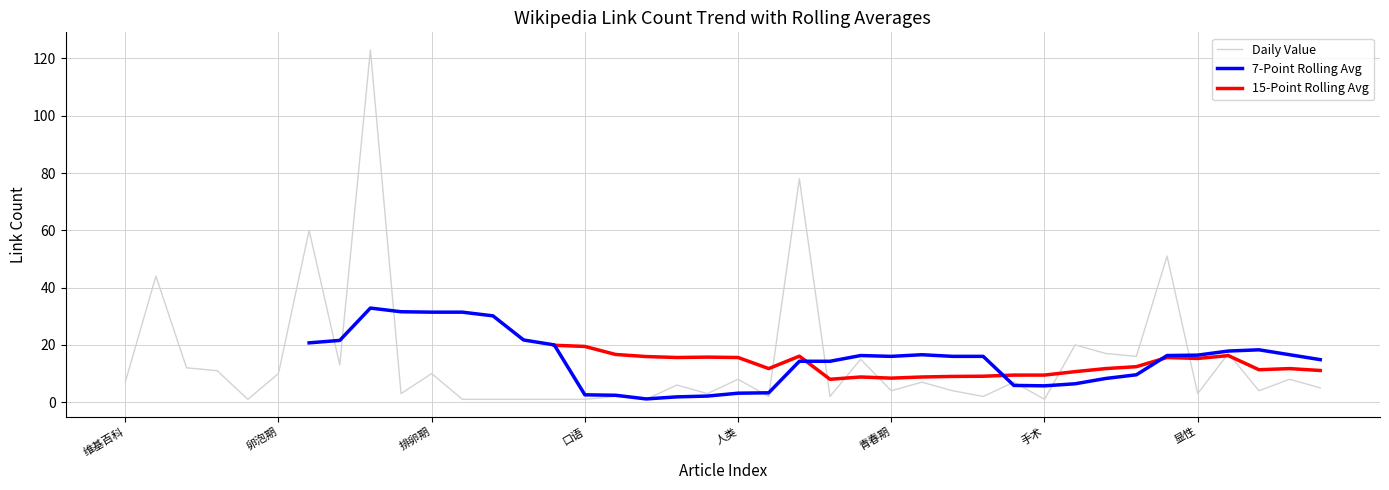

Which has a higher value, 29 or 19?

29